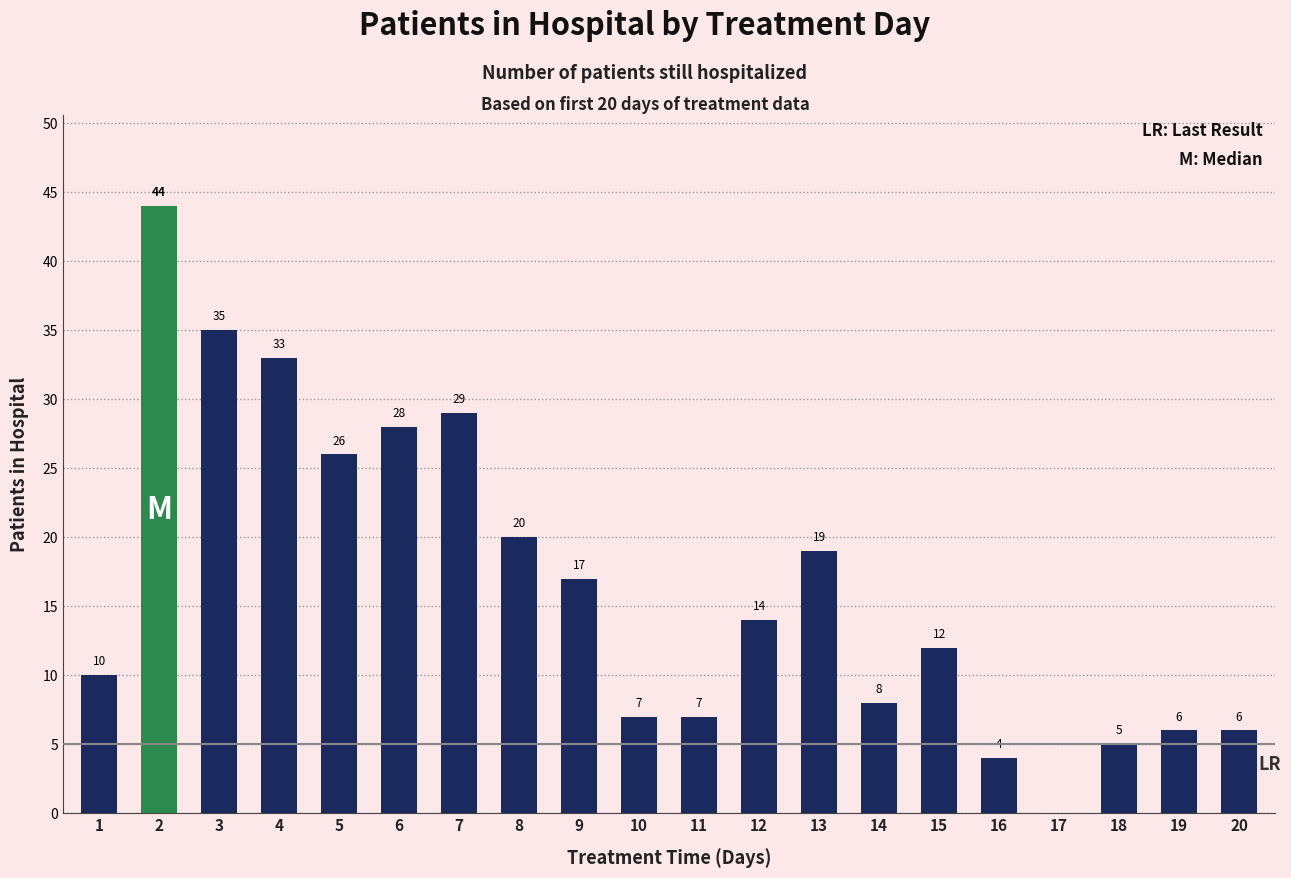

What is the sum of the values at 17 and 19?

6